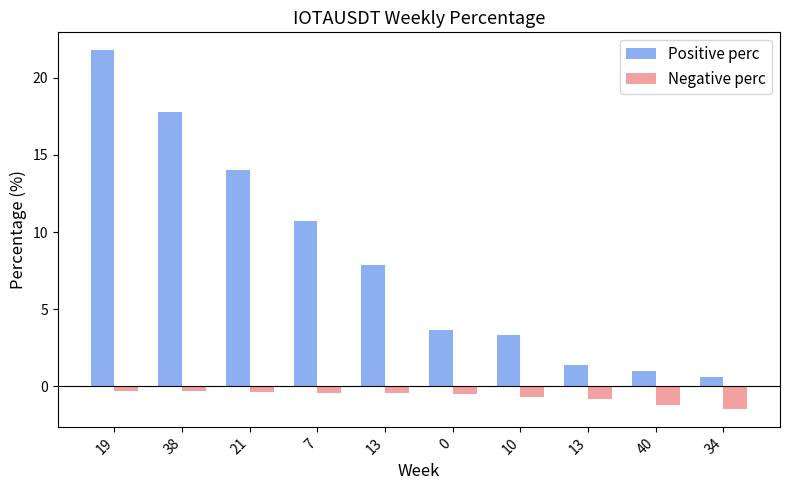

What is the approximate value of Positive perc at 13?

1.4